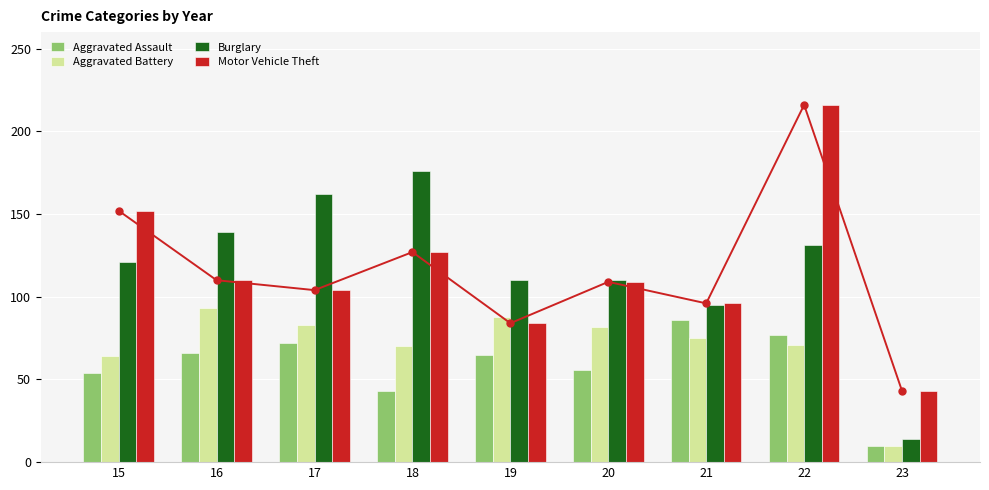

True or false: Burglary has a value of 110 at 19.

True